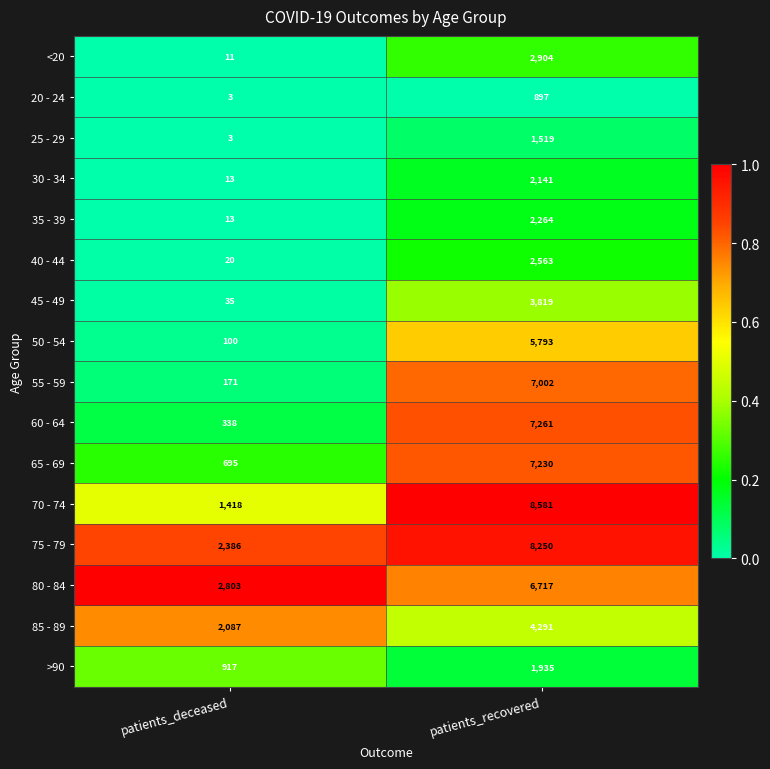

Rank the categories by 70 - 74 value from highest to lowest.

patients_recovered, patients_deceased